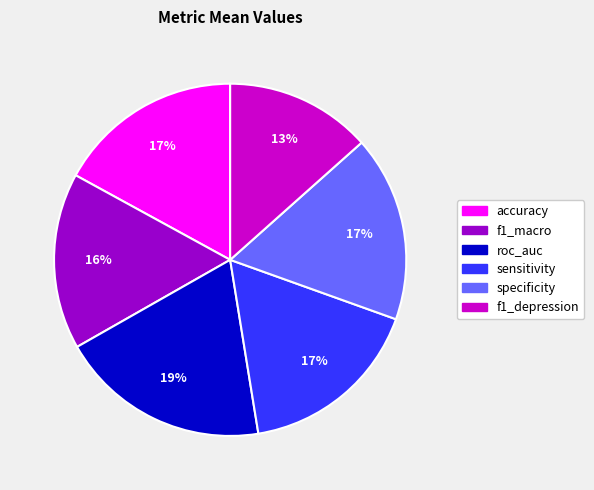

Which category has the smallest portion of the pie?

f1_depression